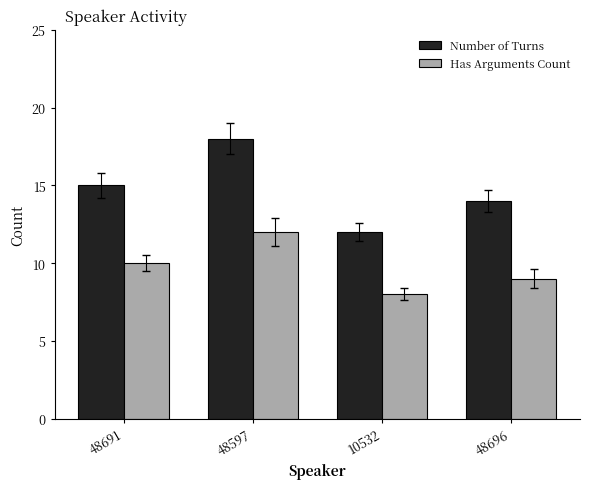

True or false: Has Arguments Count has a value of 9 at 48696.

True